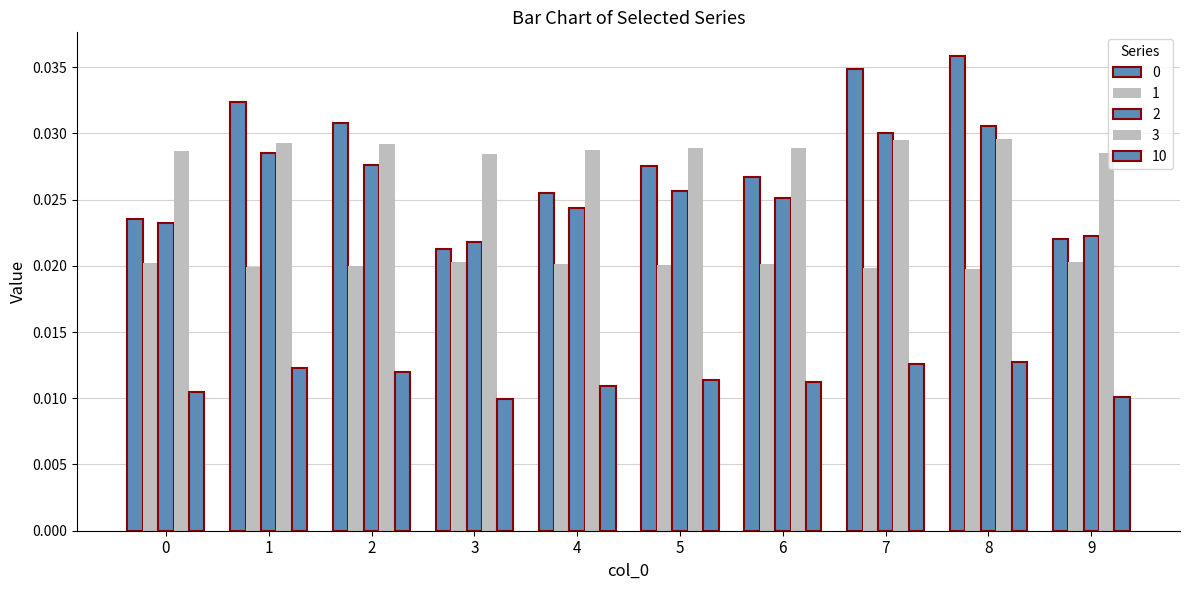

Does the chart contain any negative values?

No